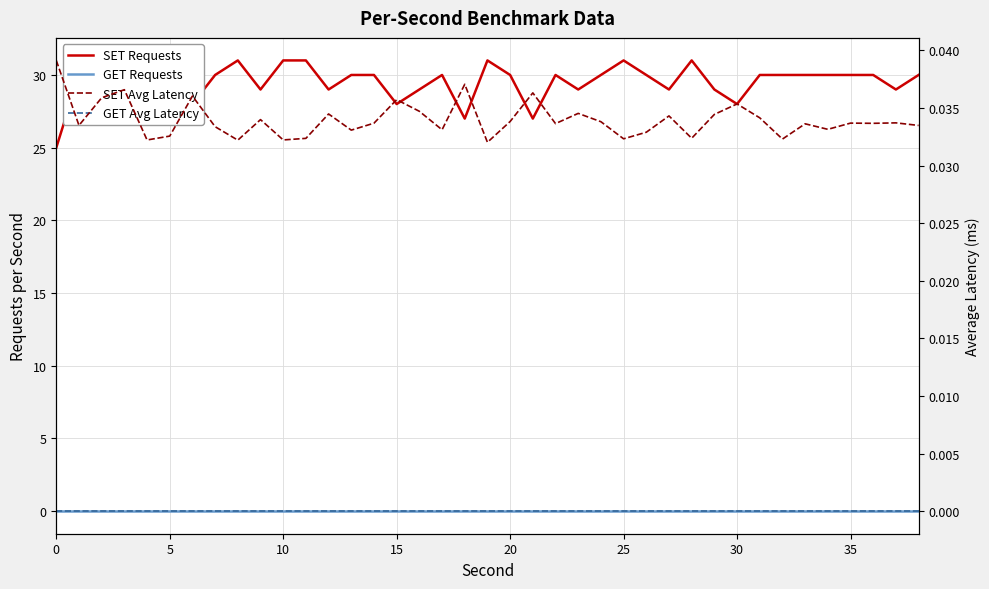

How many values in the SET Requests series are below 30?

15